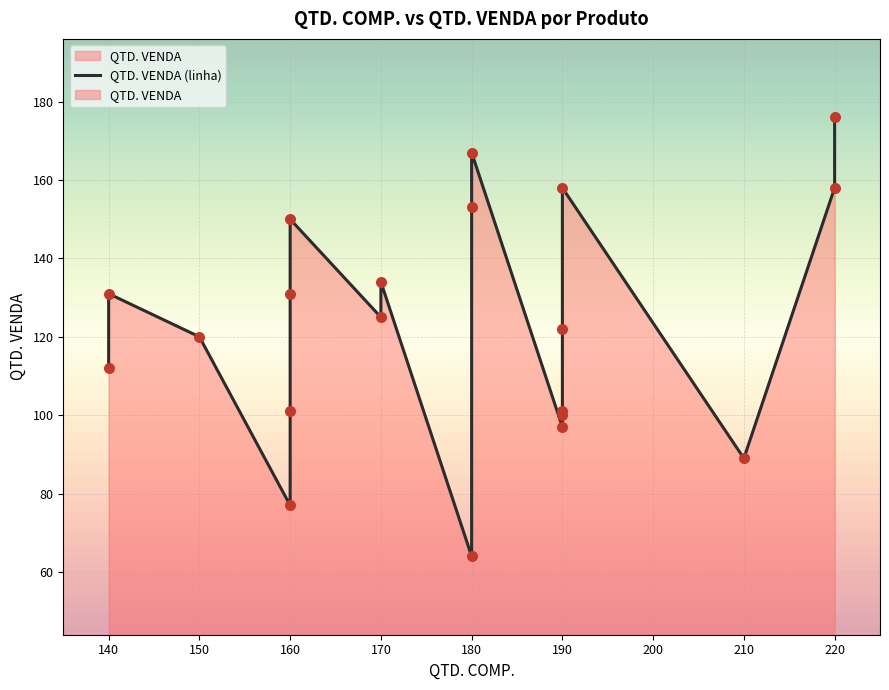

Which has a higher value, 150 or 190?

150